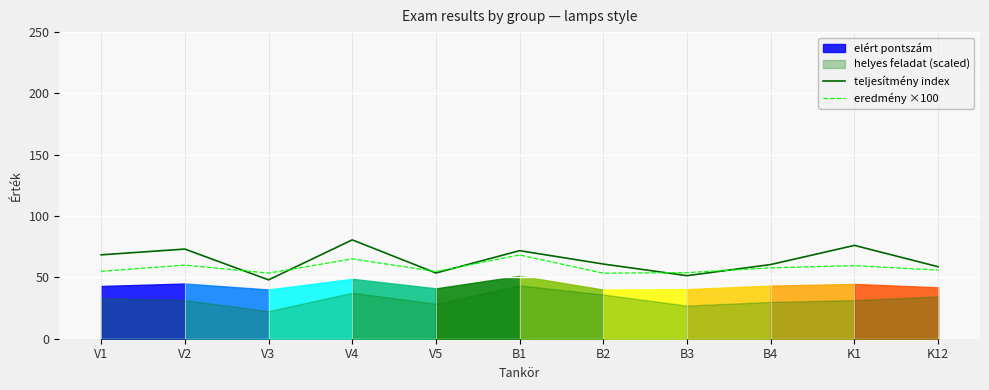

The value of teljesítmény index at V4 is 135.9. True or false?

False